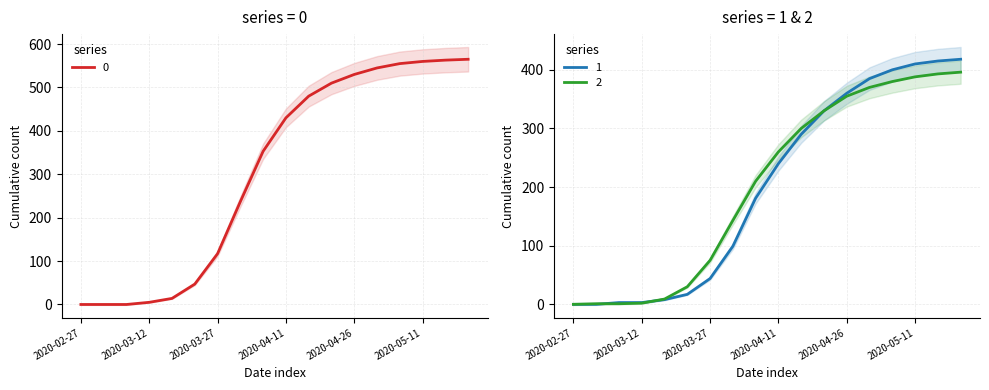

What is the label of the 9th point from the left?

2020-04-06